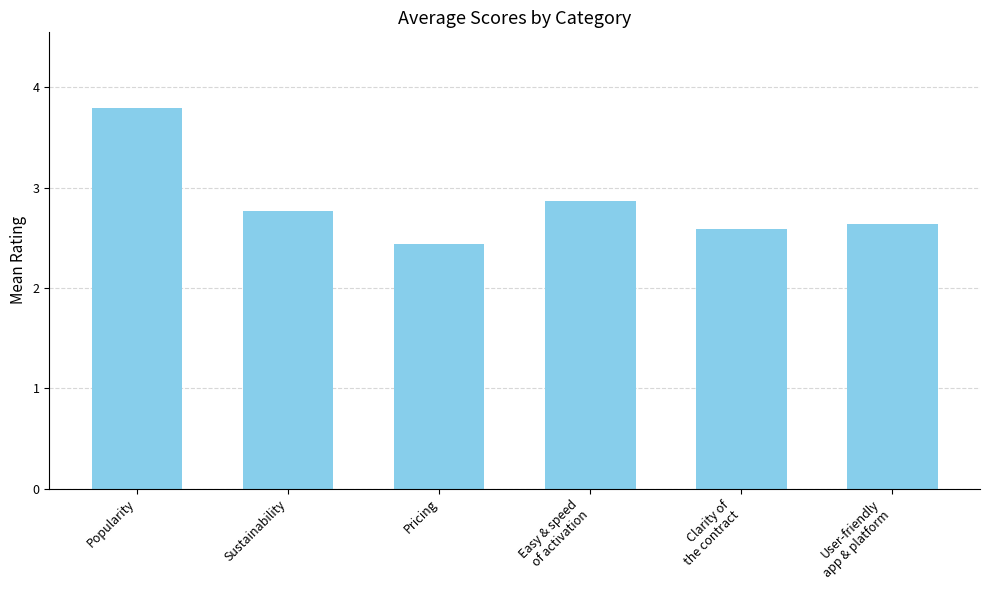

At which category does the chart reach its minimum across all series?

Pricing